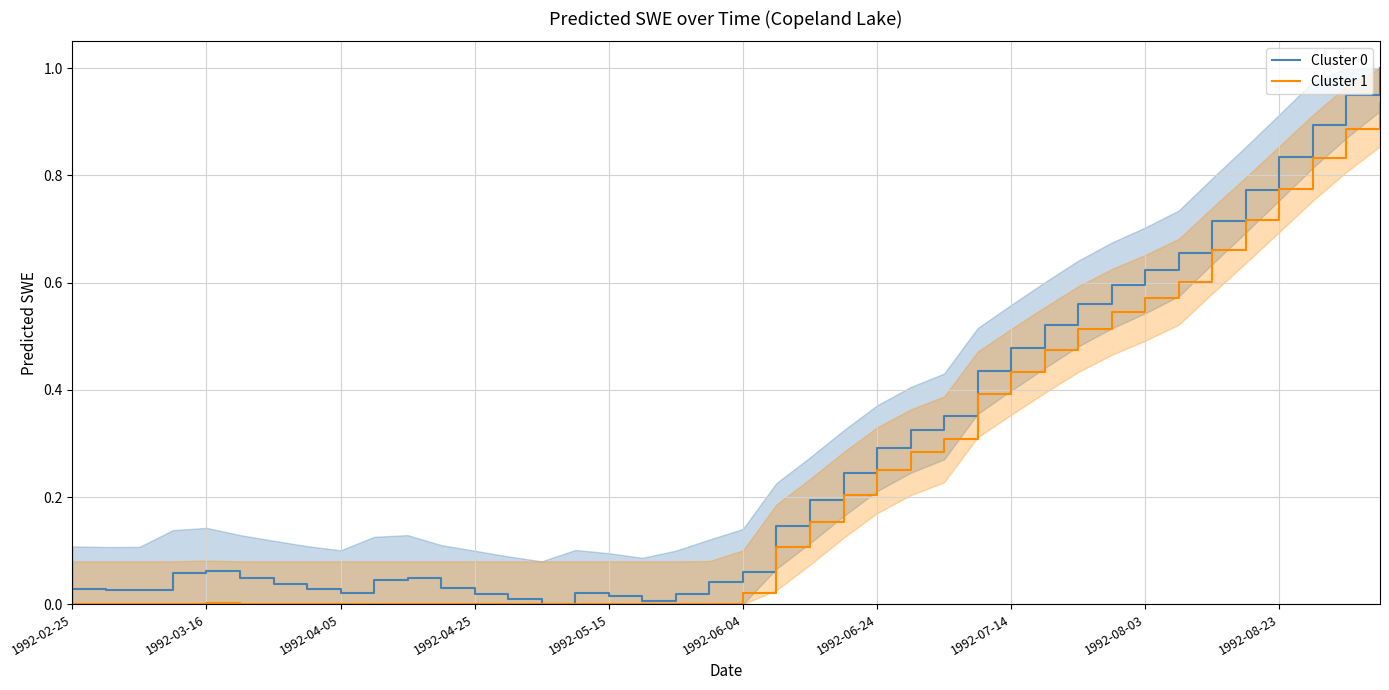

Which series has the largest range (max minus min)?

Cluster 0